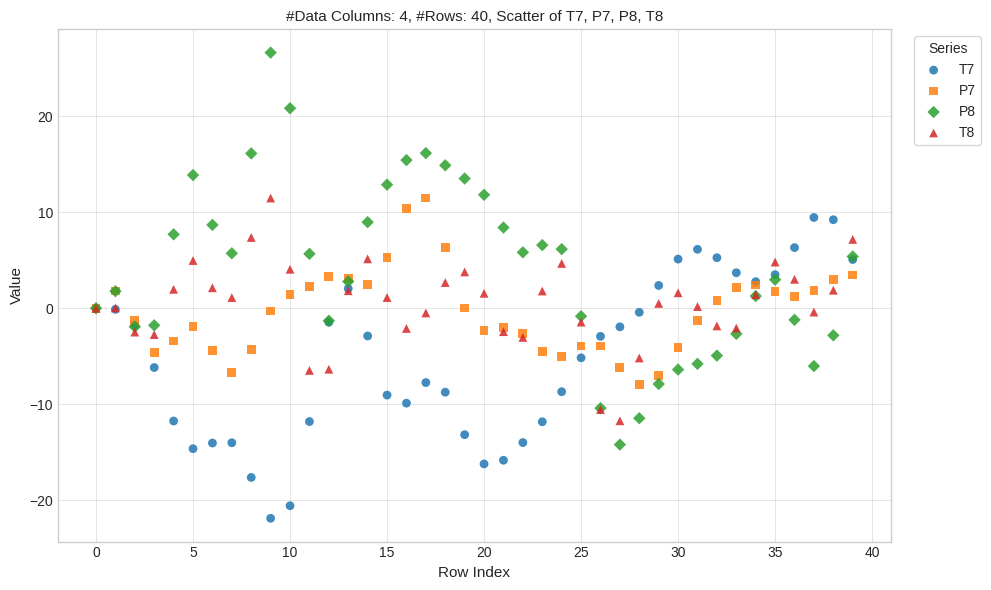

Which series reaches the minimum Y coordinate?

T7